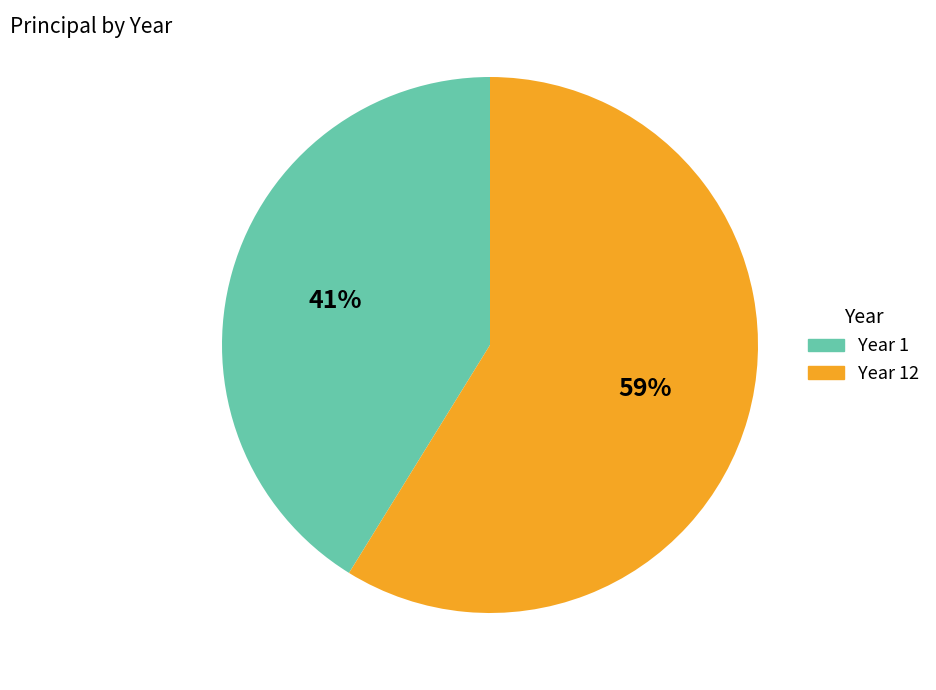

What percentage is the Year 12 slice, to the nearest percent?

59%